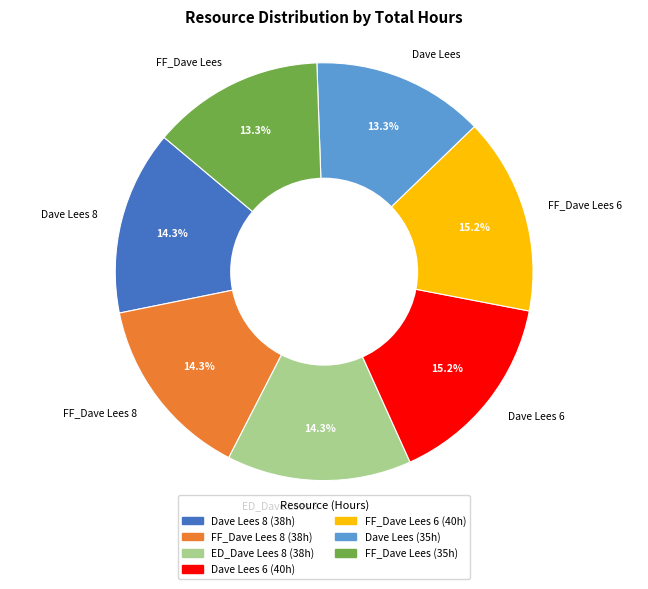

How many slices are in this pie chart?

7